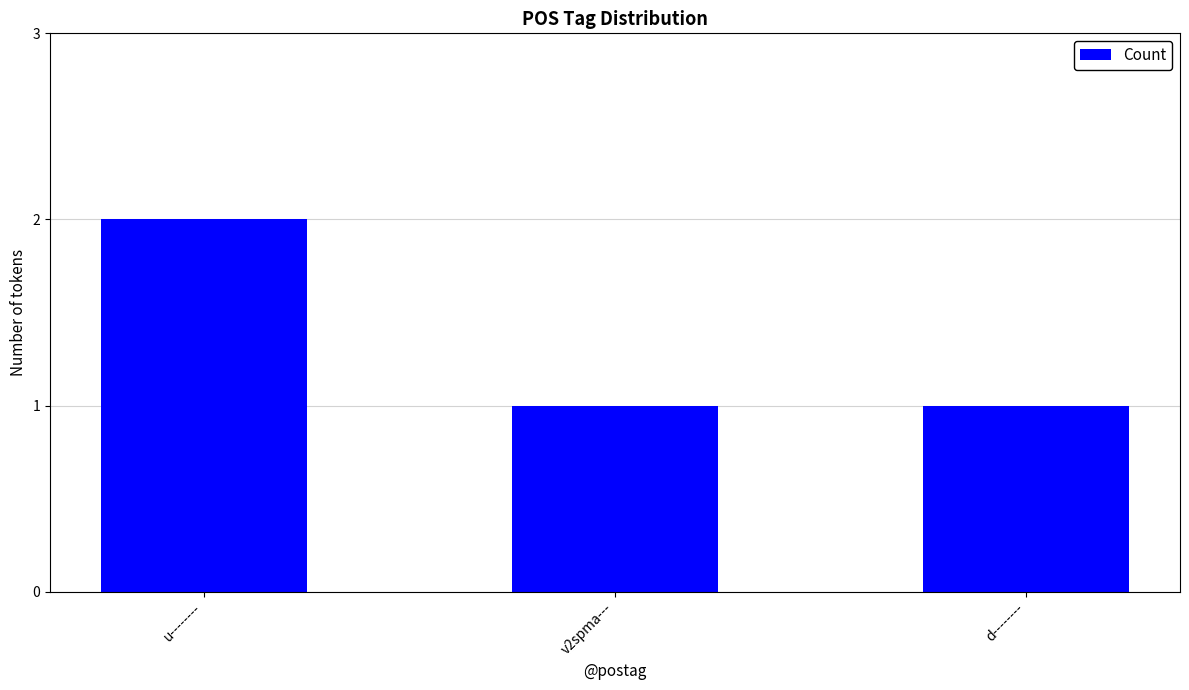

Does the chart contain stacked bars?

No